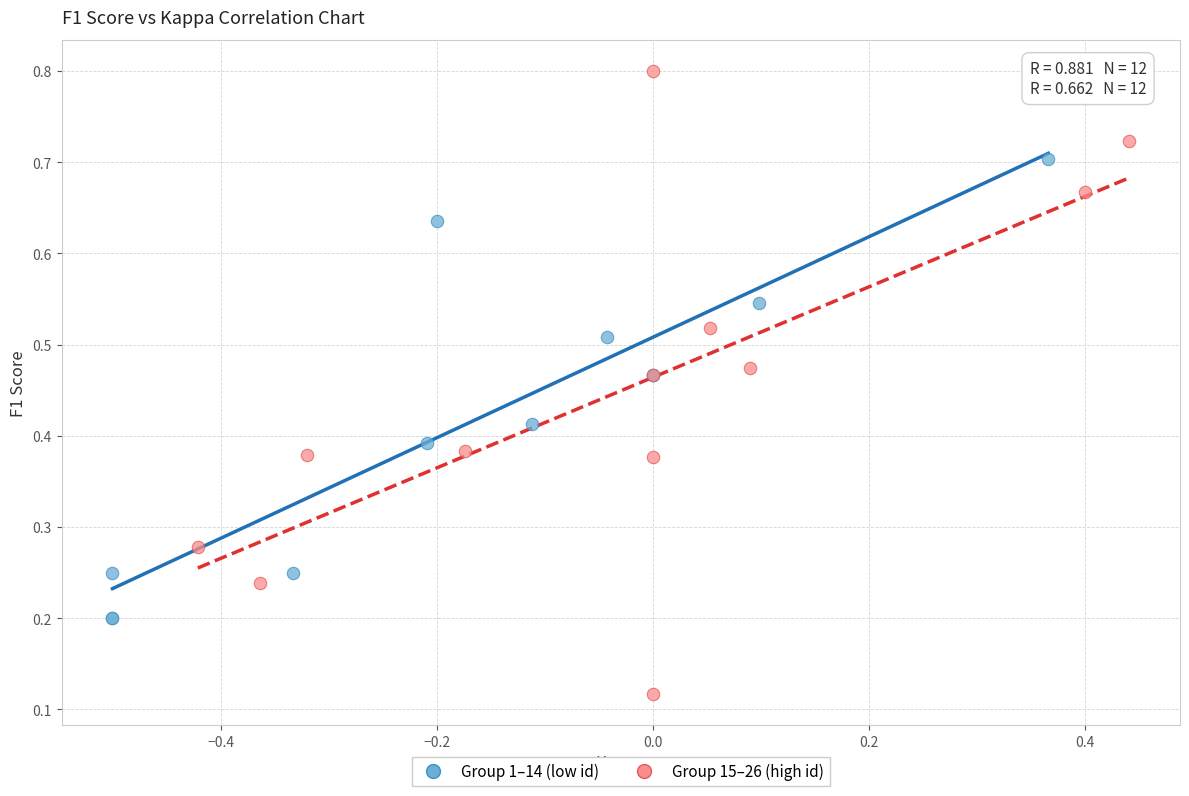

Which series contains the lowest Y value?

Group 15–26 (high id)